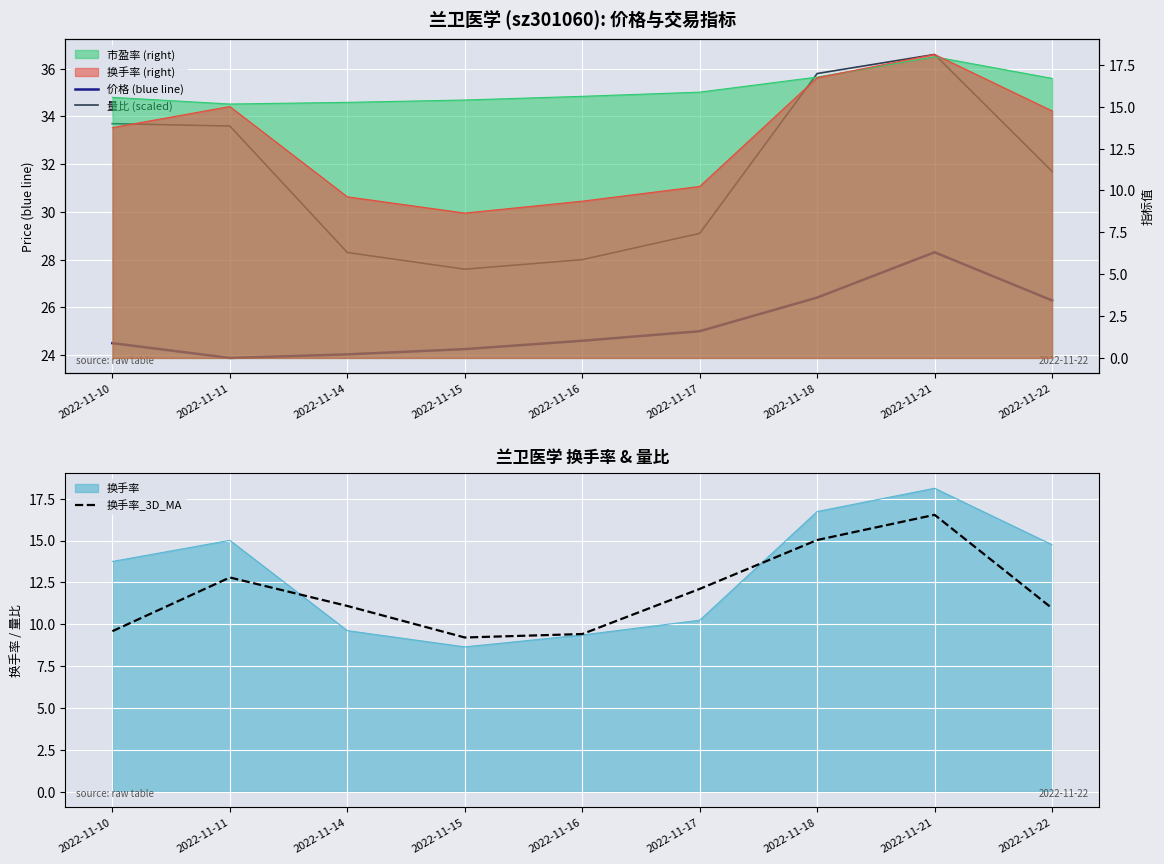

True or false: 换手率_3D_MA and 价格 (blue line) cross at least once.

False